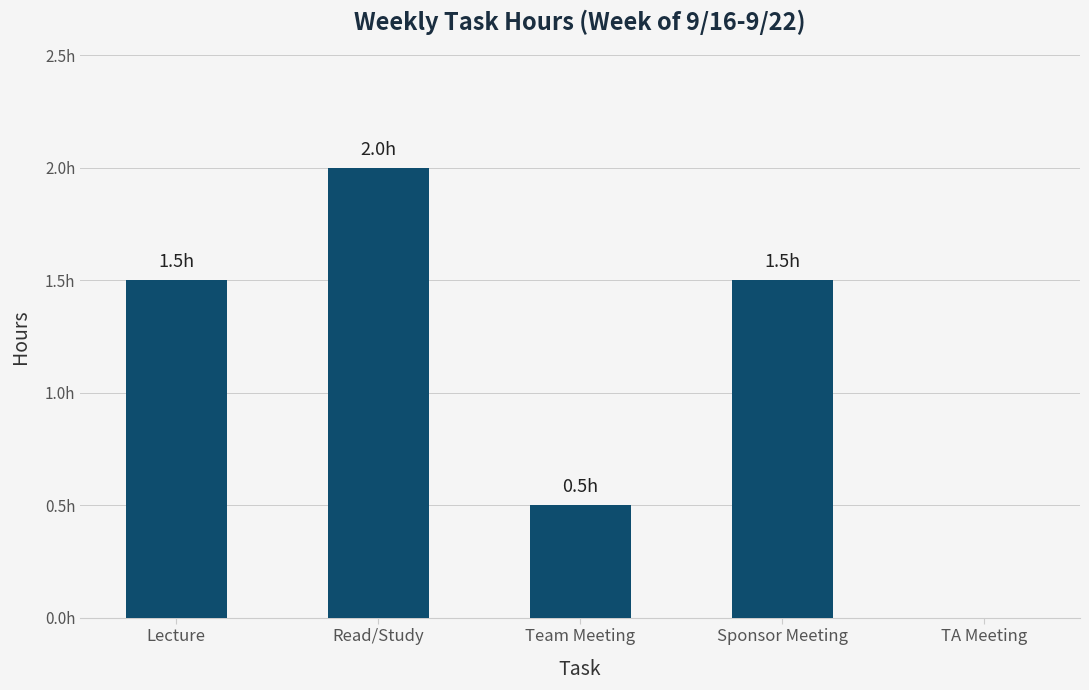

What is the sum of the values at Sponsor Meeting and TA Meeting?

1.5